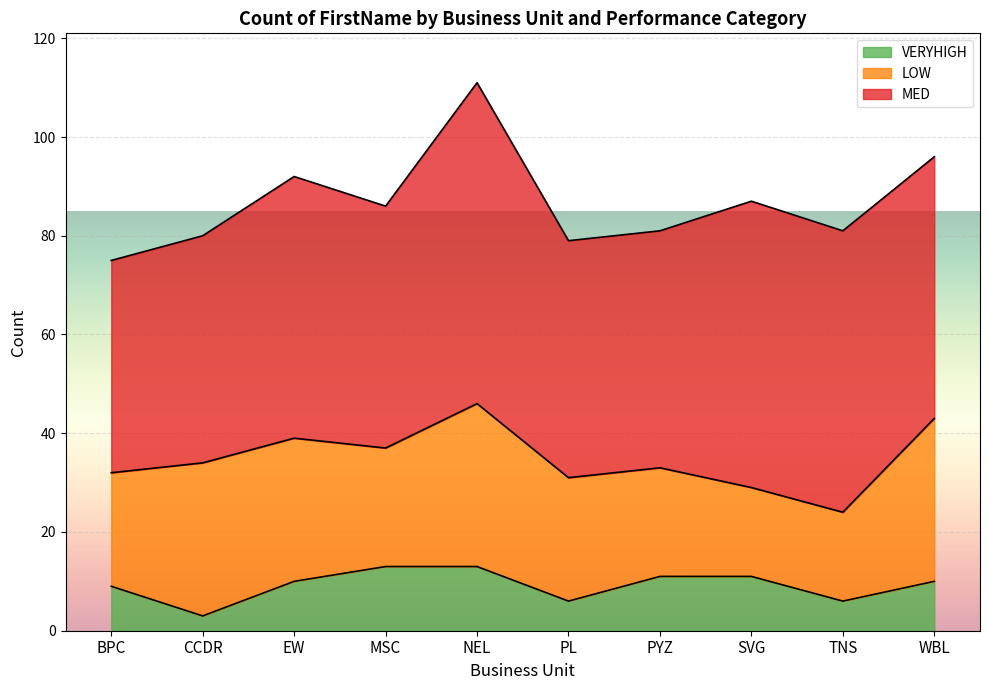

What are all the series names shown in the legend?

VERYHIGH, LOW, MED